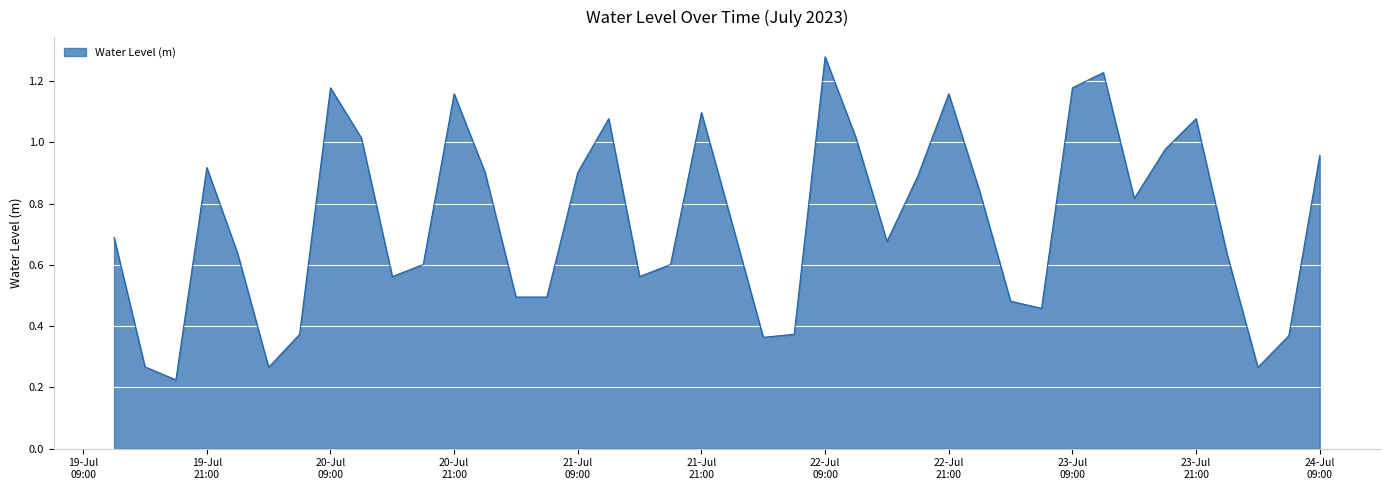

How many lines are shown in the chart?

1